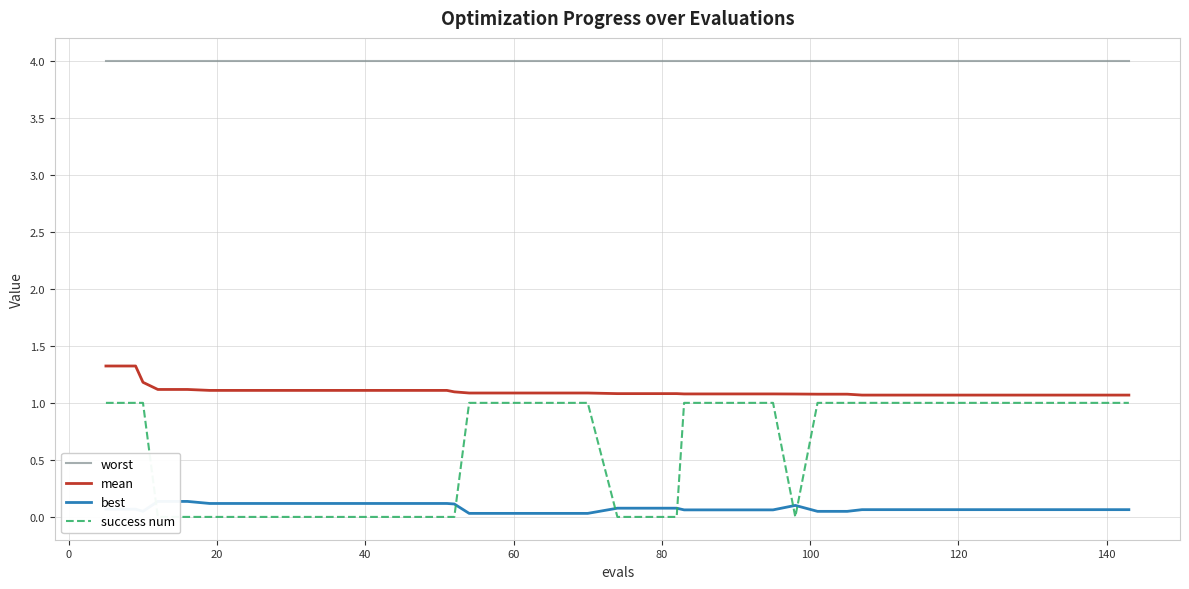

Reading left to right, what are all the values shown in this chart?

worst: 4.0	4.0	4.0	4.0	4.0	4.0	4.0	4.0	4.0	4.0	4.0	4.0	4.0	4.0	4.0	4.0	4.0	4.0	4.0	4.0	4.0	4.0	4.0	4.0	4.0	4.0	4.0	4.0	4.0	4.0	4.0	4.0	4.0	4.0	4.0	4.0	4.0	4.0	4.0	4.0
mean: 1.3	1.3	1.2	1.1	1.1	1.1	1.1	1.1	1.1	1.1	1.1	1.1	1.1	1.1	1.1	1.1	1.1	1.1	1.1	1.1	1.1	1.1	1.1	1.1	1.1	1.1	1.1	1.1	1.1	1.1	1.1	1.1	1.1	1.1	1.1	1.1	1.1	1.1	1.1	1.1
best: 0.1	0.1	0.0	0.1	0.1	0.1	0.1	0.1	0.1	0.1	0.1	0.1	0.1	0.1	0.1	0.0	0.0	0.0	0.0	0.0	0.1	0.1	0.1	0.1	0.1	0.1	0.1	0.1	0.0	0.0	0.1	0.1	0.1	0.1	0.1	0.1	0.1	0.1	0.1	0.1
success num: 1.0	1.0	1.0	0.0	0.0	0.0	0.0	0.0	0.0	0.0	0.0	0.0	0.0	0.0	0.0	1.0	1.0	1.0	1.0	1.0	0.0	0.0	0.0	1.0	1.0	1.0	1.0	0.0	1.0	1.0	1.0	1.0	1.0	1.0	1.0	1.0	1.0	1.0	1.0	1.0